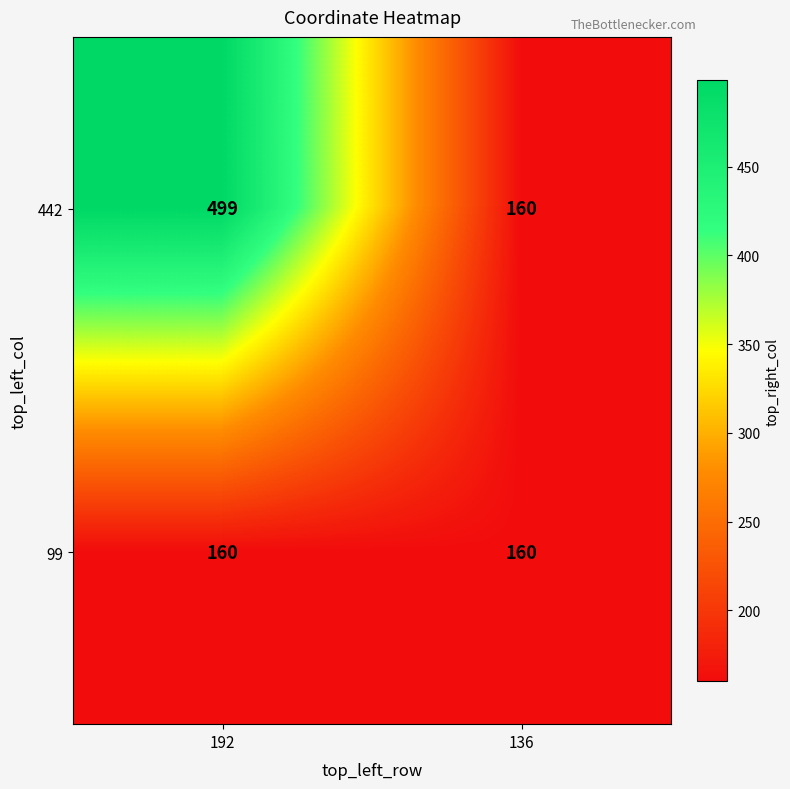

The 442 series shows 37 at 136. True or false?

False